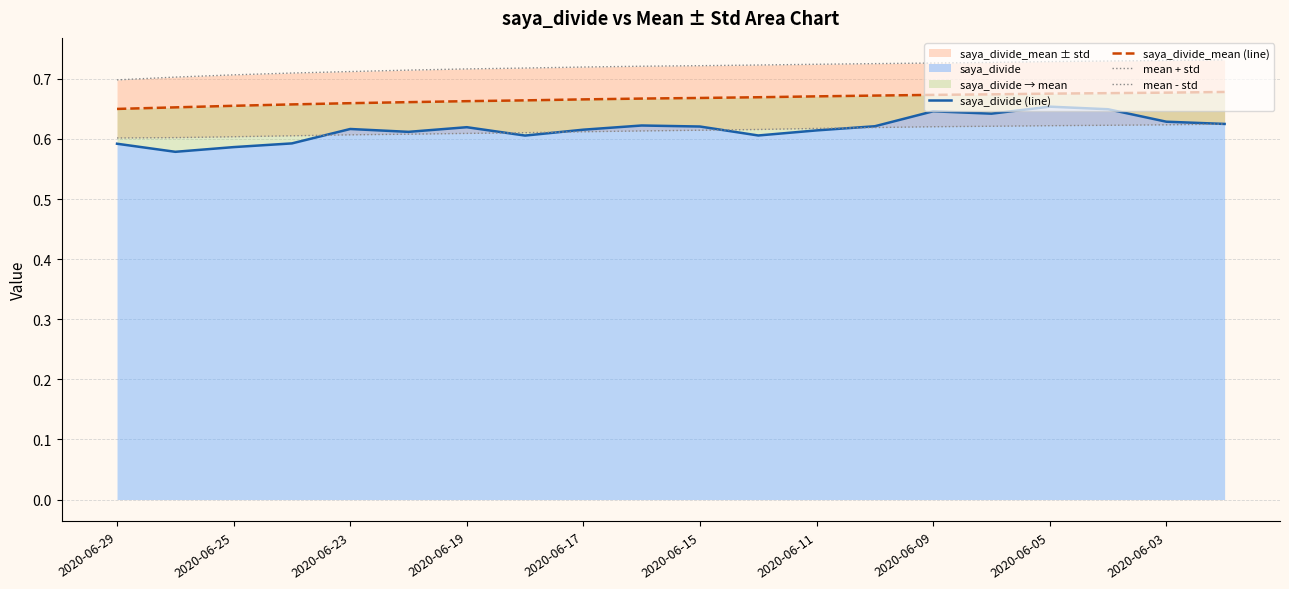

True or false: saya_divide has a value of 0.4 at 2020-06-17.

False